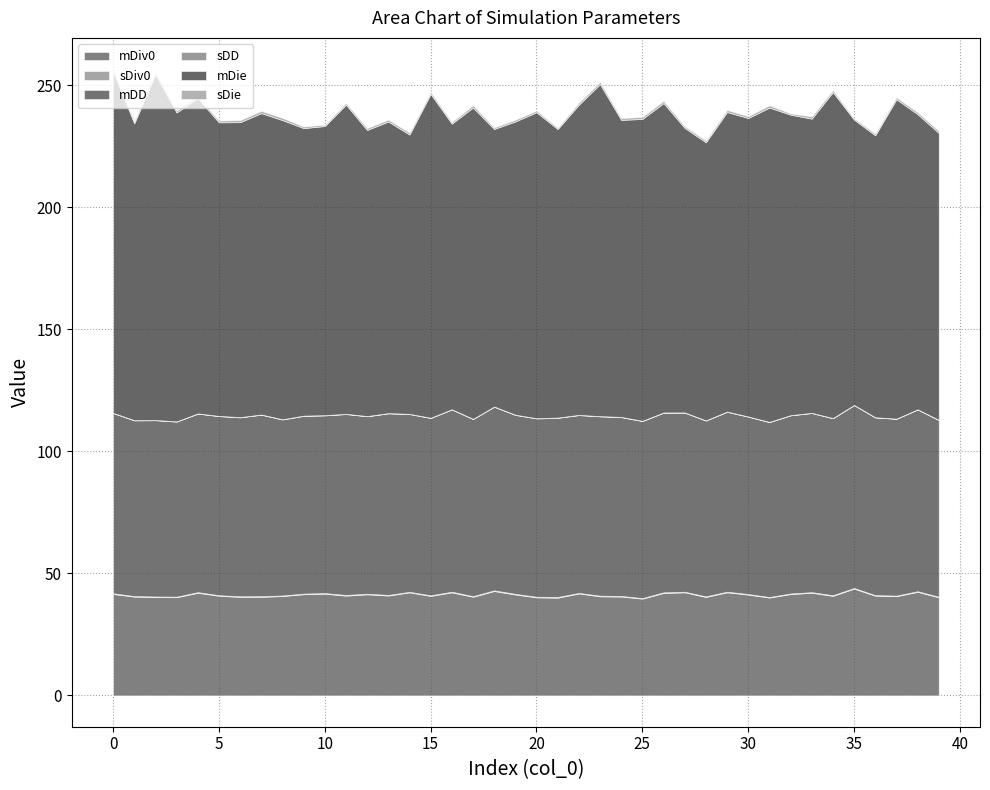

What is the spread (max minus min) of values at 20?

125.3